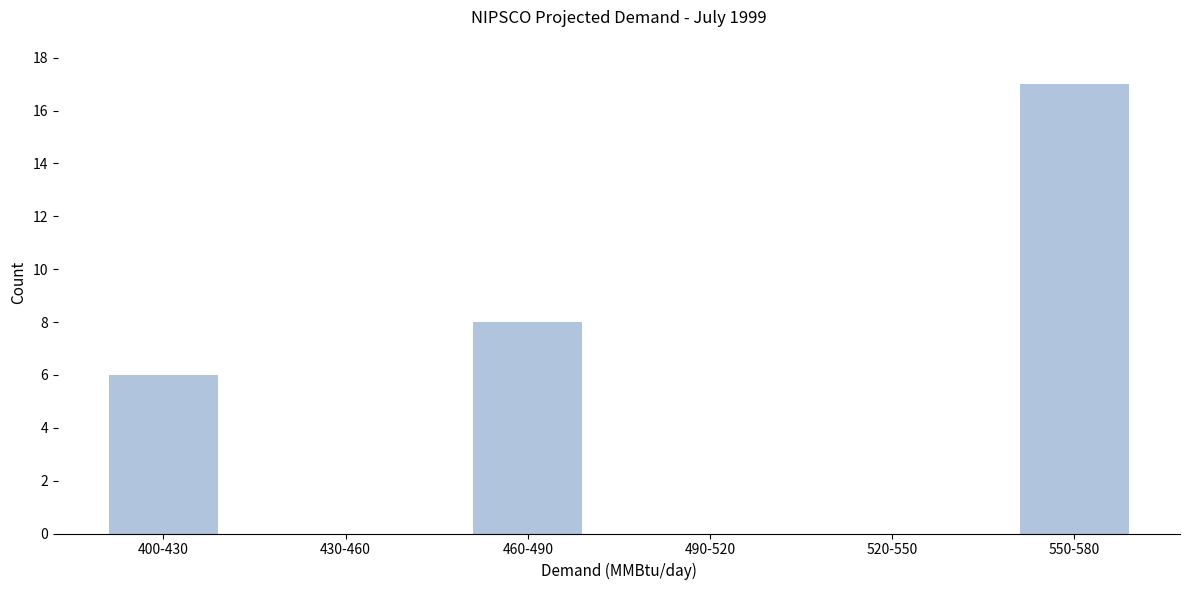

Reading right to left, what are all the values shown in this chart?

550-580=17	520-550=0	490-520=0	460-490=8	430-460=0	400-430=6